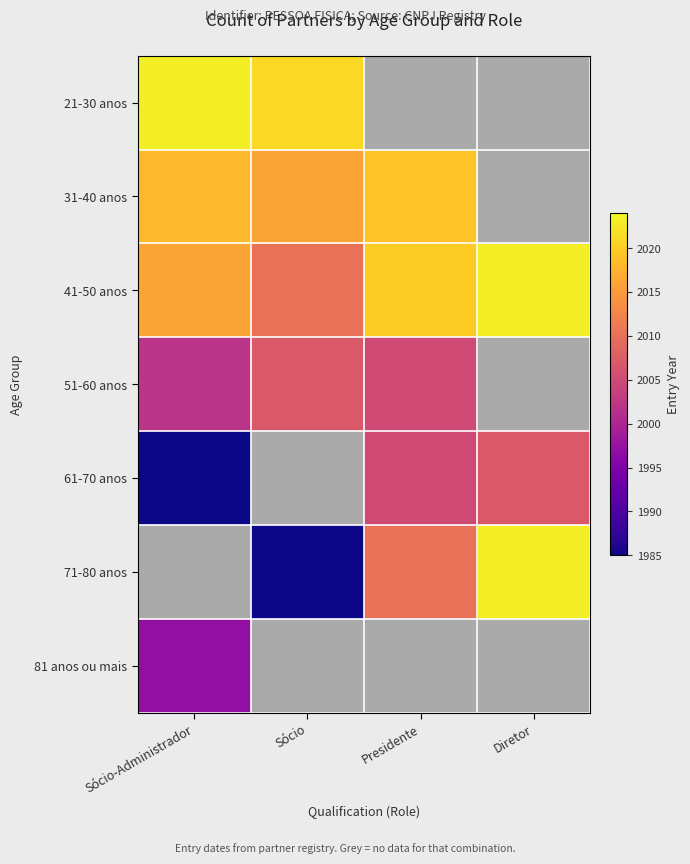

Between Sócio and Presidente, which is larger?

Presidente